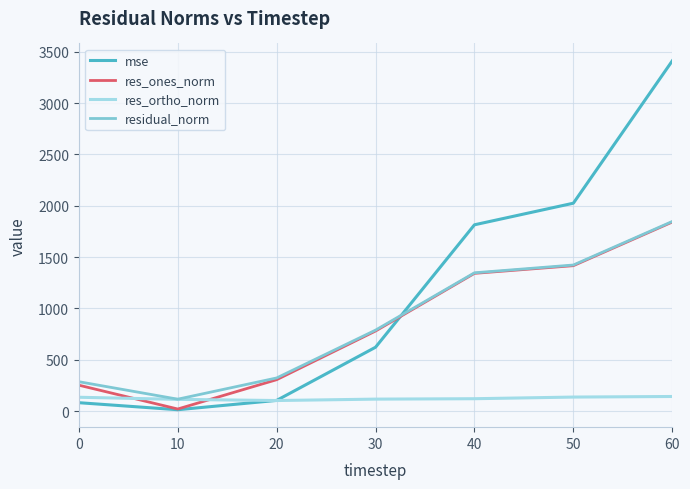

What is the sum of all res_ones_norm values?

5958.5